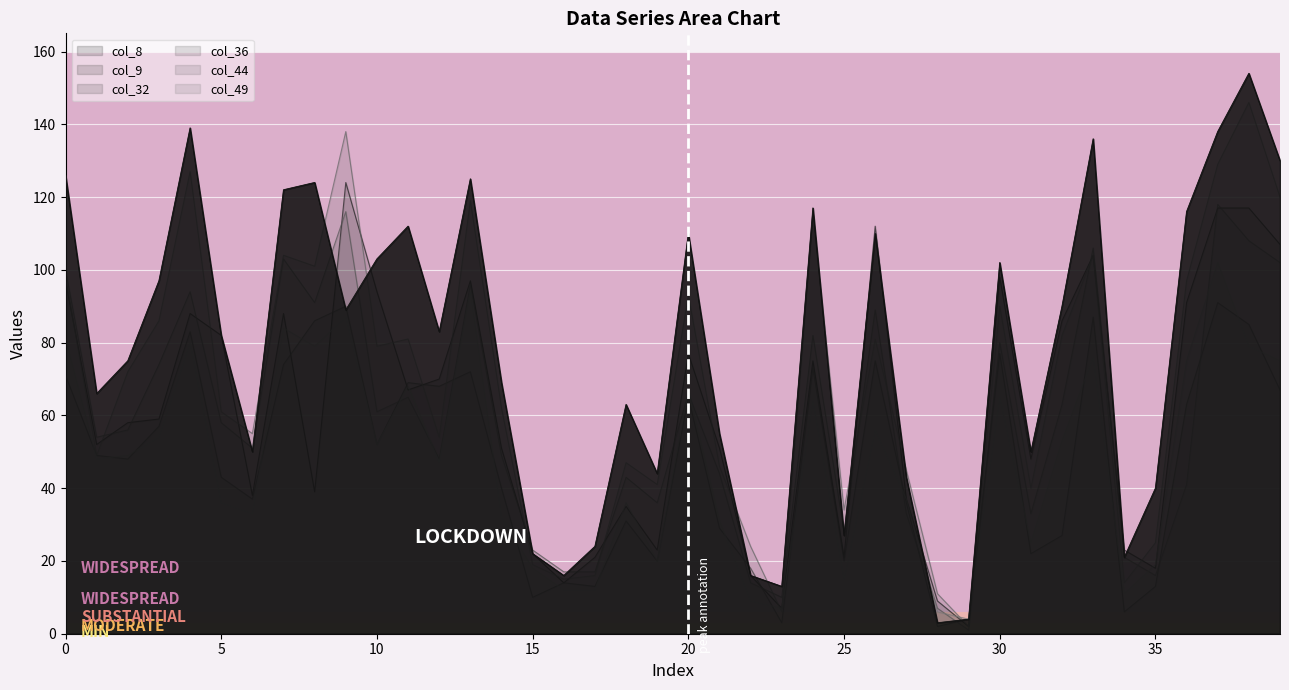

Reading left to right, what are all the values shown in this chart?

col_8: 97	52	58	59	88	82	38	88	39	124	94	67	70	97	51	22	14	21	35	23	77	51	16	7	75	21	112	37	9	2	98	48	86	104	23	18	91	117	117	107
col_9: 126	66	75	97	139	82	50	122	124	89	103	112	83	125	69	22	16	24	63	44	110	55	16	13	117	27	110	43	3	4	102	50	90	136	21	40	116	138	154	130
col_32: 71	49	48	57	83	43	37	74	86	90	52	69	68	72	40	10	14	13	31	20	65	29	18	3	73	20	75	36	2	4	77	22	27	87	6	13	63	91	85	67
col_36: 100	54	56	74	94	58	51	103	91	116	61	65	48	96	49	23	17	17	43	36	66	44	14	10	82	28	89	33	7	1	80	33	63	106	21	16	41	118	108	102
col_44: 98	49	72	86	127	61	55	104	101	138	79	81	54	119	62	19	15	16	47	41	93	46	24	6	115	34	81	45	11	2	90	40	82	104	14	25	97	129	146	120
col_49: 81	48	49	54	80	36	33	84	79	87	52	68	47	94	32	18	12	12	36	20	67	31	9	7	64	15	56	37	6	4	65	25	53	76	11	19	75	102	79	75